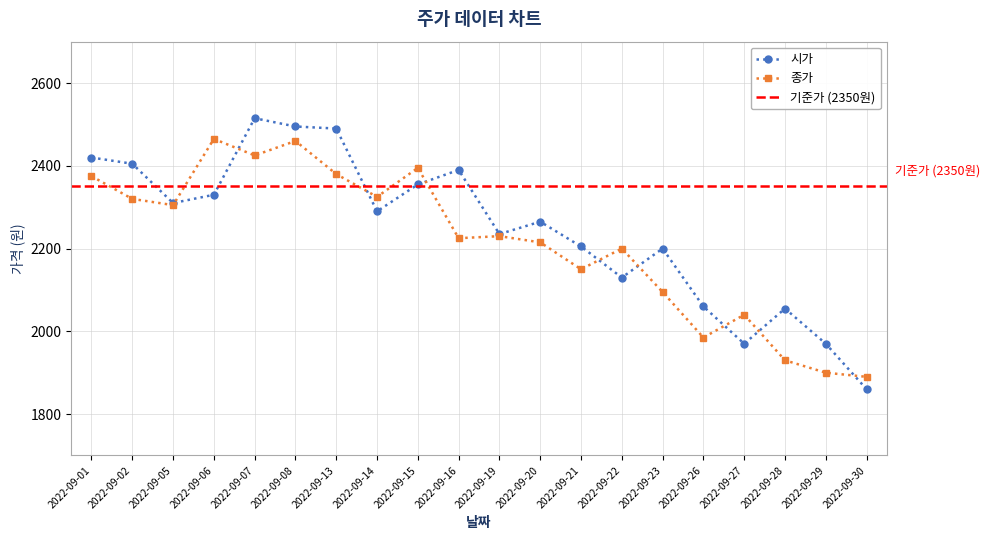

Reading left to right, extract all data points from this chart.

시가: 2420	2405	2310	2330	2515	2495	2490	2290	2355	2390	2235	2265	2205	2130	2200	2060	1970	2055	1970	1860
종가: 2375	2320	2305	2465	2425	2460	2380	2325	2395	2225	2230	2215	2150	2200	2095	1985	2040	1930	1900	1890